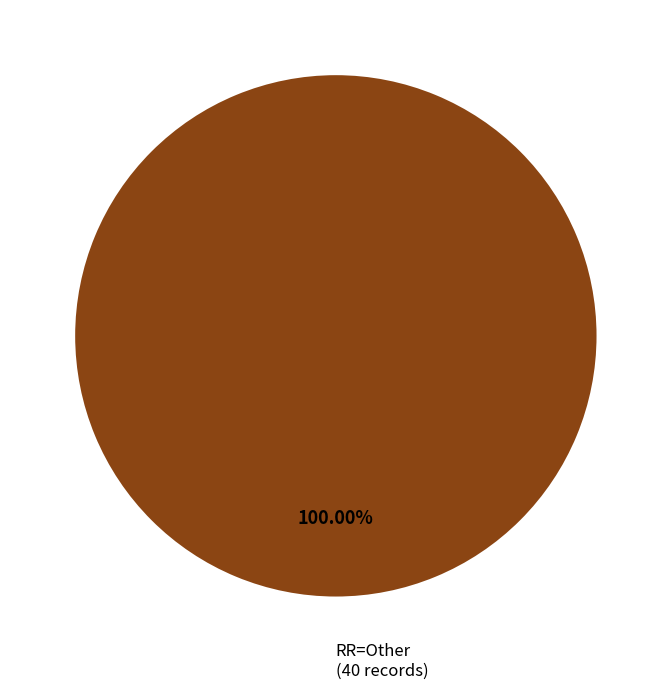

Count the number of slices in the pie.

1